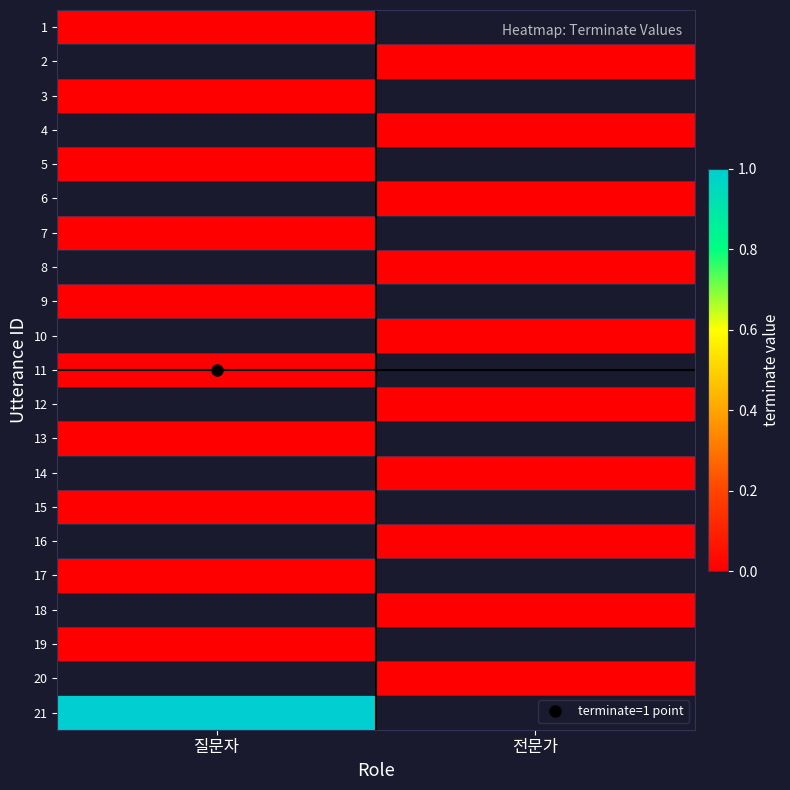

How many data points does each series have?

2